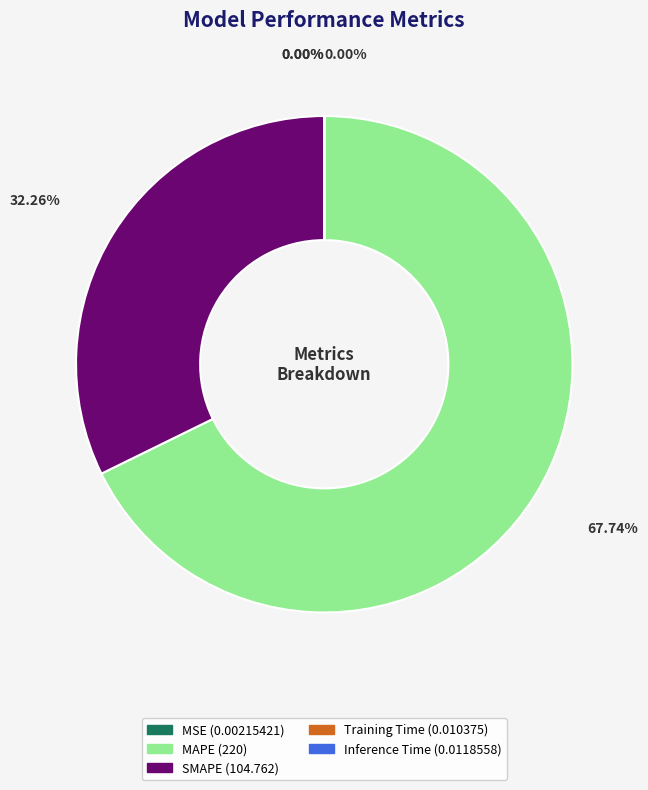

Which category has the biggest portion of the pie?

MAPE